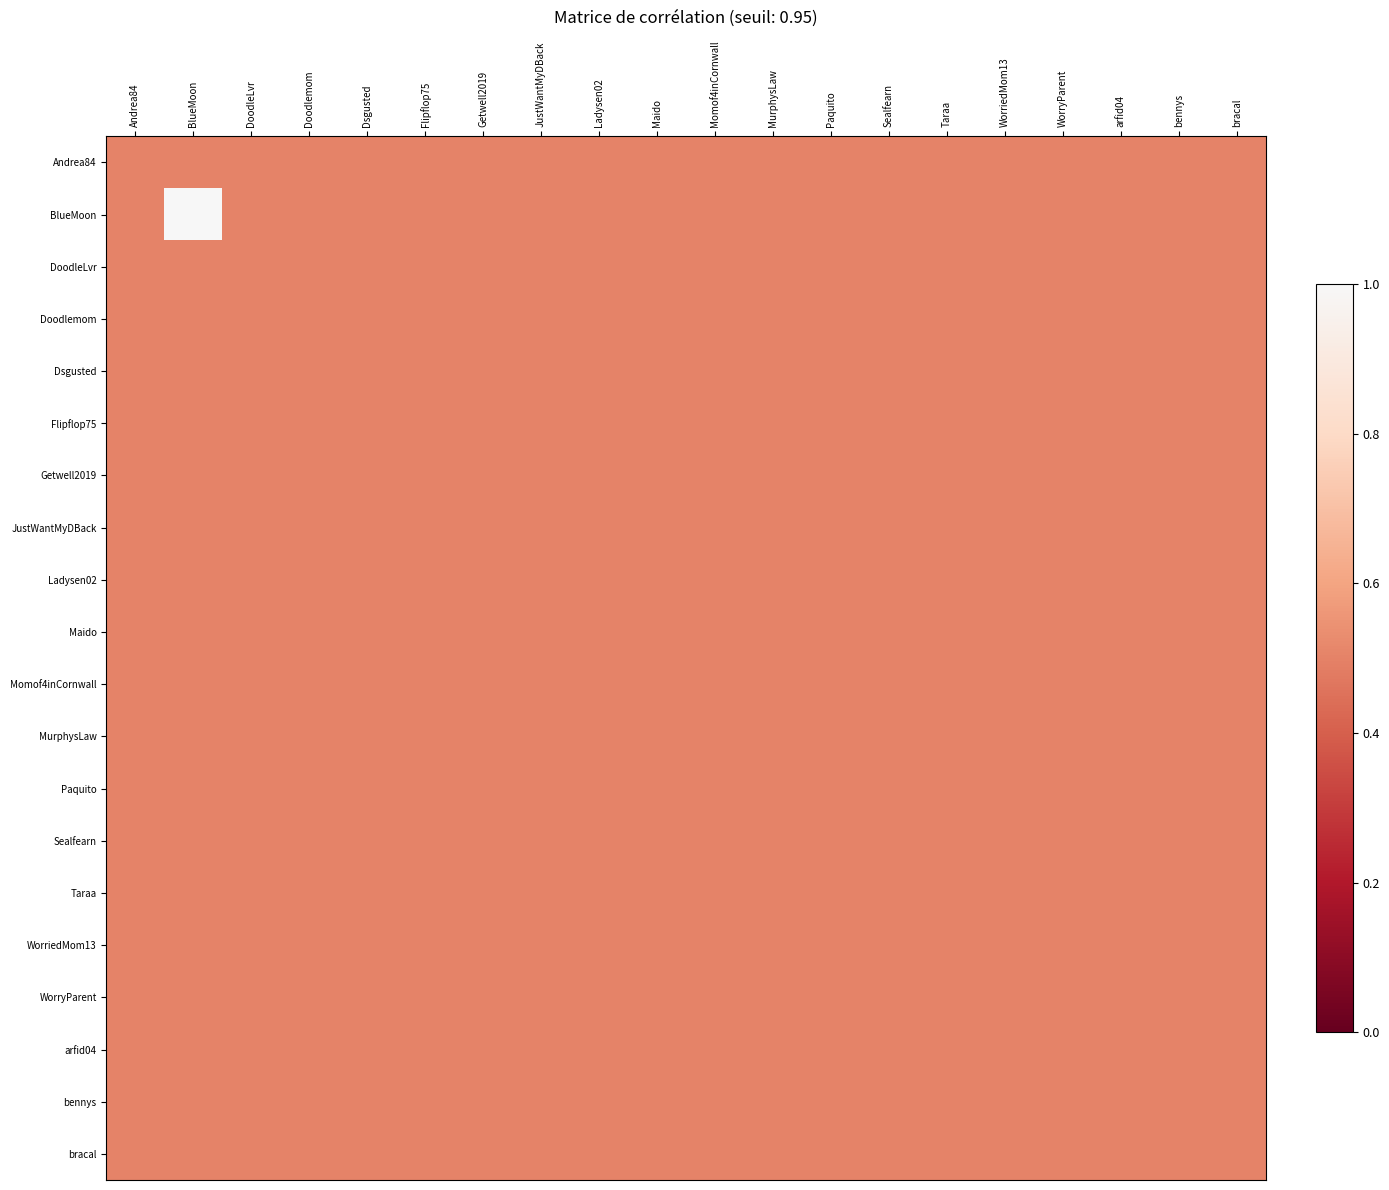

Which series has the largest total across all categories?

BlueMoon